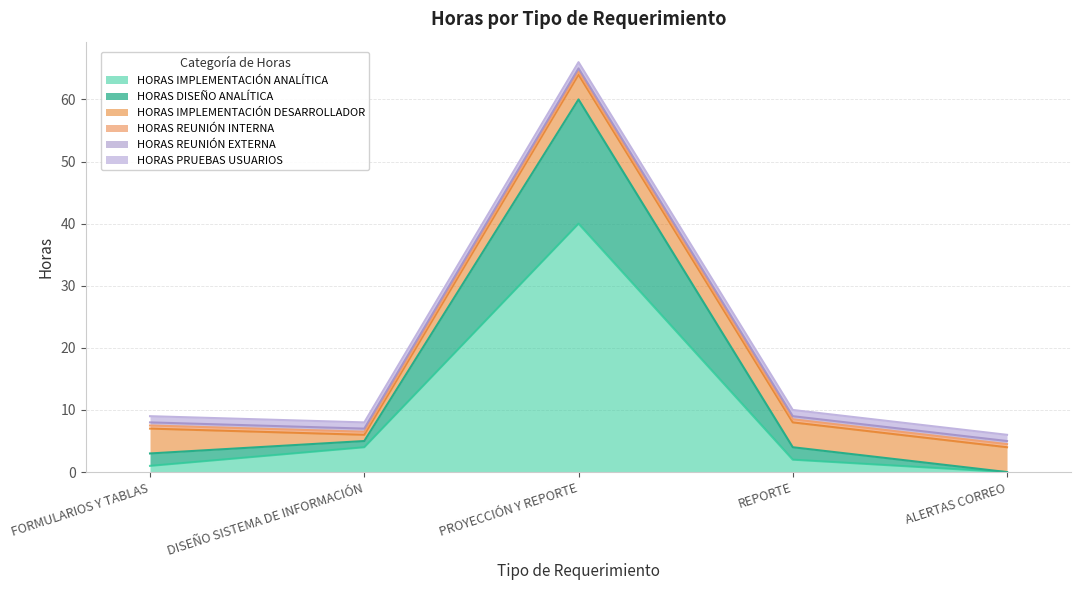

What is the difference between the maximum and minimum values in the HORAS IMPLEMENTACIÓN DESARROLLADOR series?

3.0